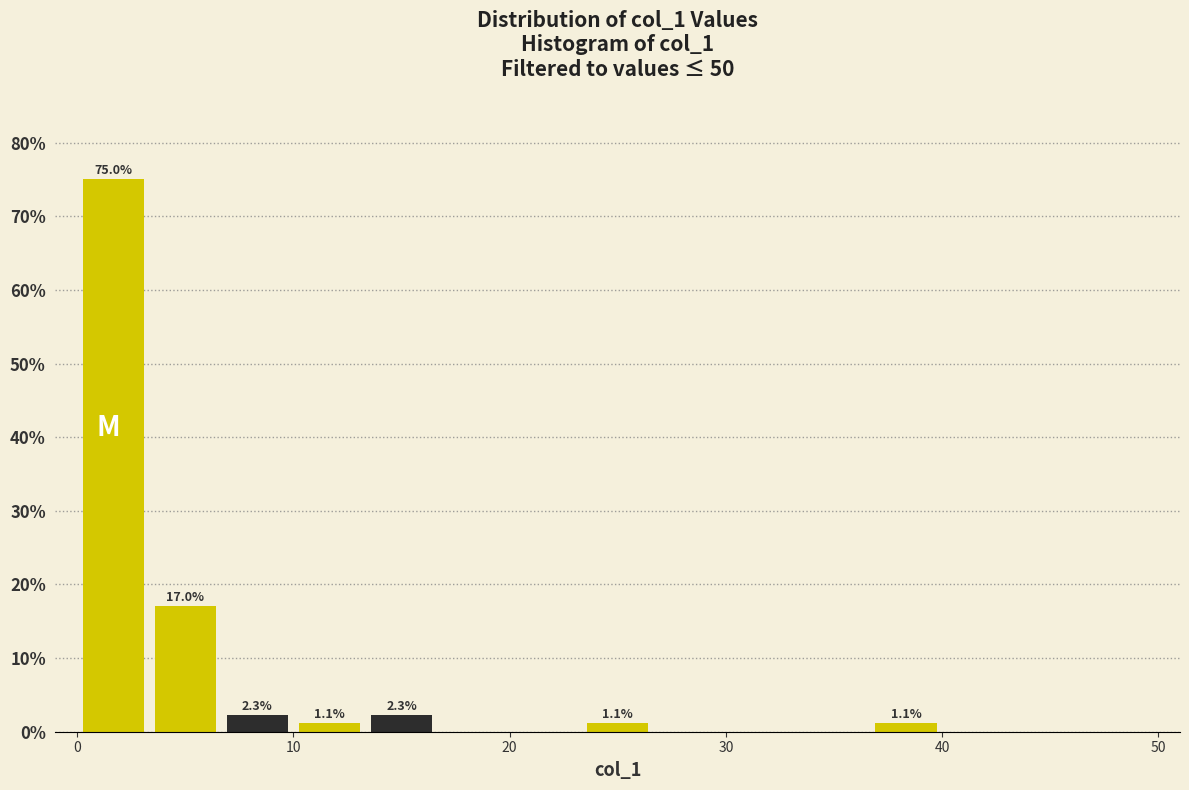

Read against the x-axis, roughly where is the centre of the tallest bar?

2